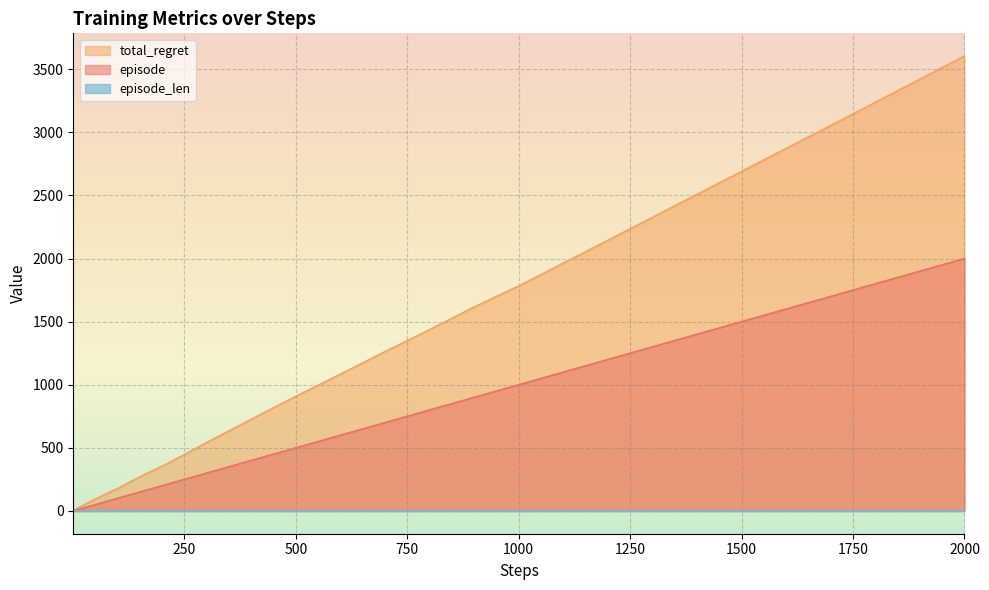

True or false: total_regret and episode cross at least once.

False